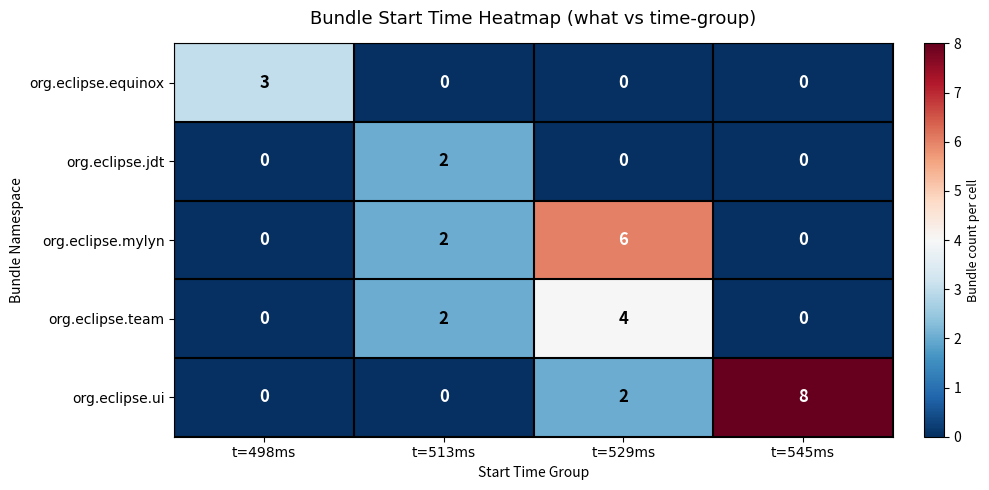

Is the value of org.eclipse.jdt at t=513ms greater than the value of org.eclipse.mylyn at t=529ms?

No